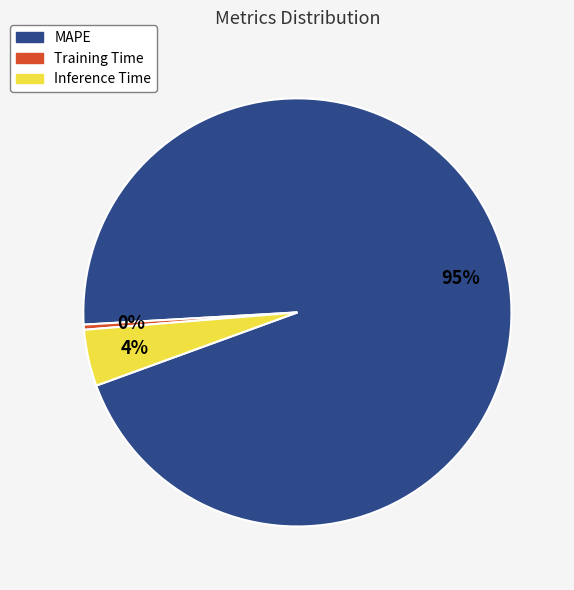

Which category has the smallest portion of the pie?

Training Time